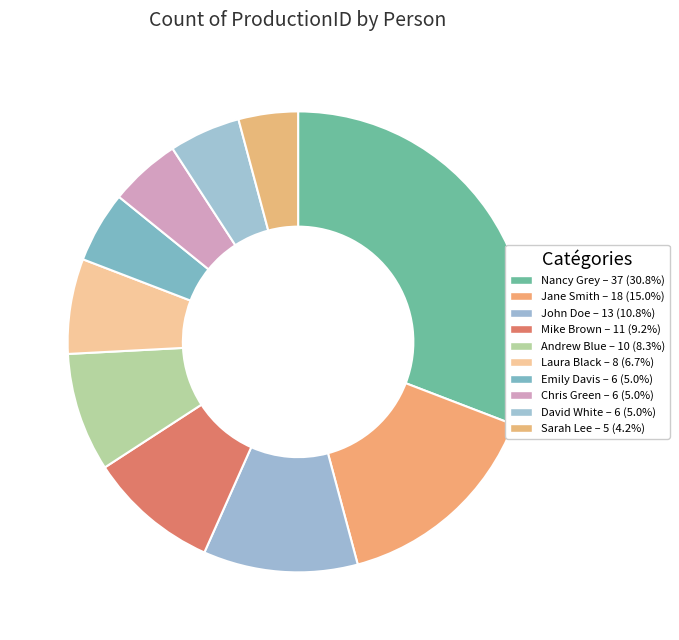

How many slices are in this pie chart?

10